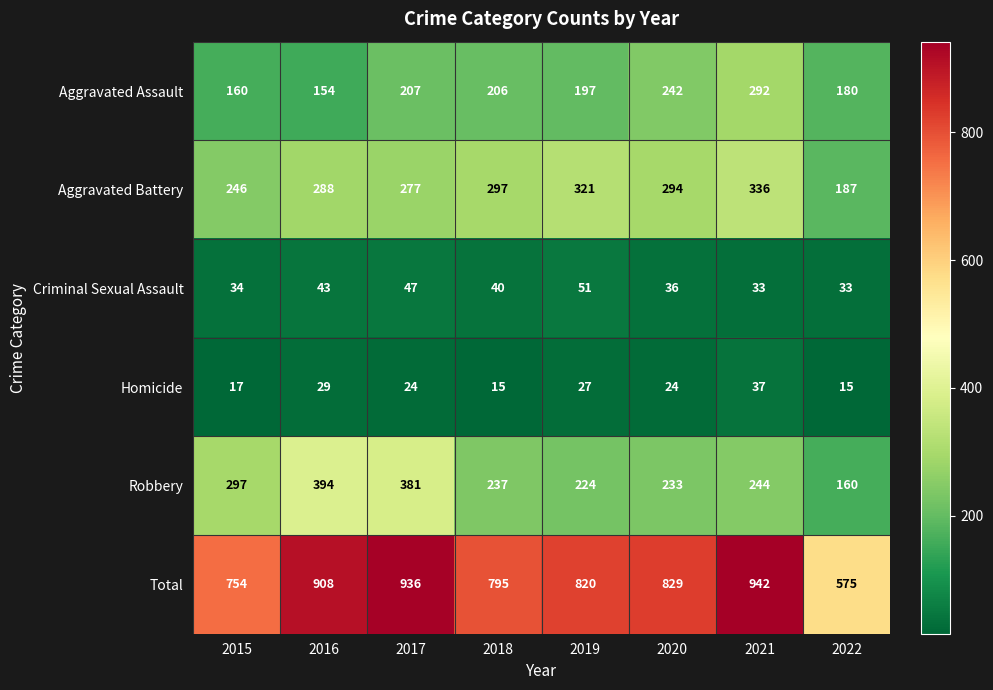

At which label does Aggravated Battery reach its peak?

2021